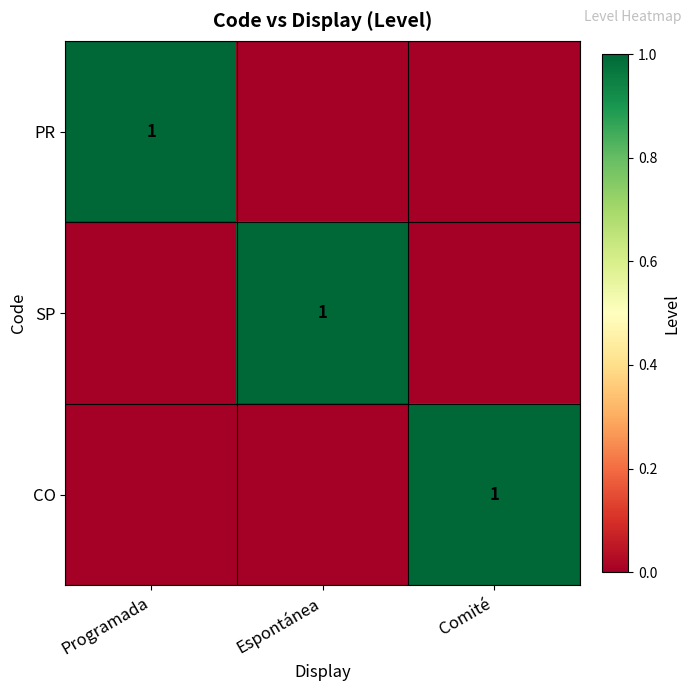

True or false: CO has a value of 1 at Comité.

True